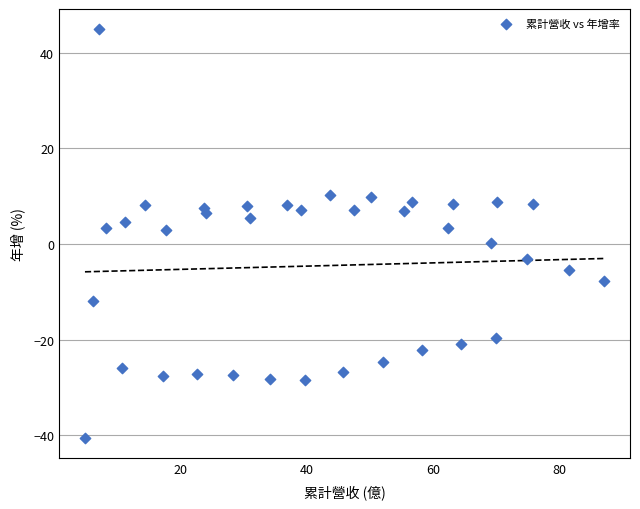

What is the range of Y values (max minus min)?

85.4